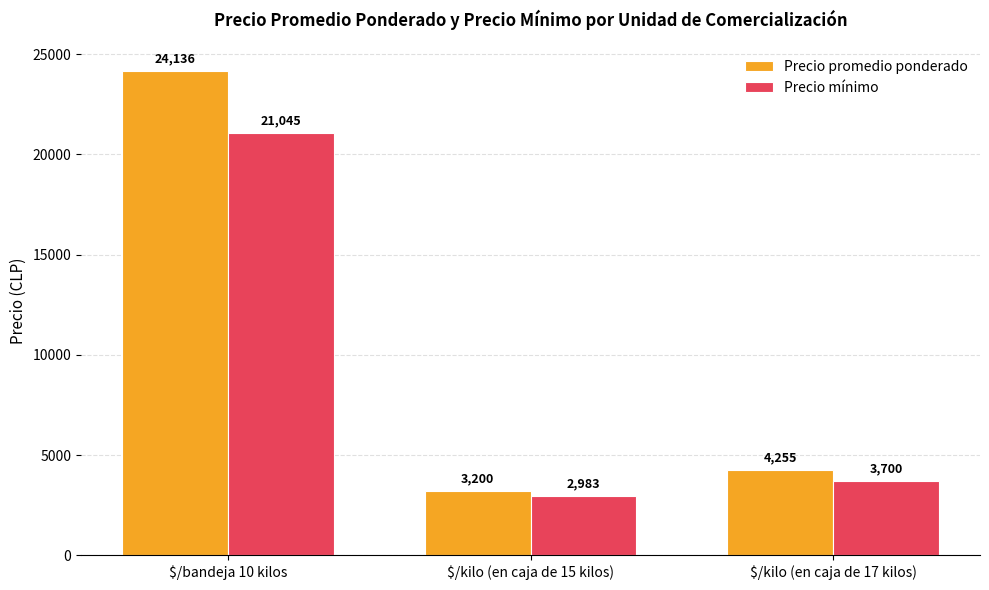

At which label does Precio promedio ponderado reach its minimum?

$/kilo (en caja de 15 kilos)